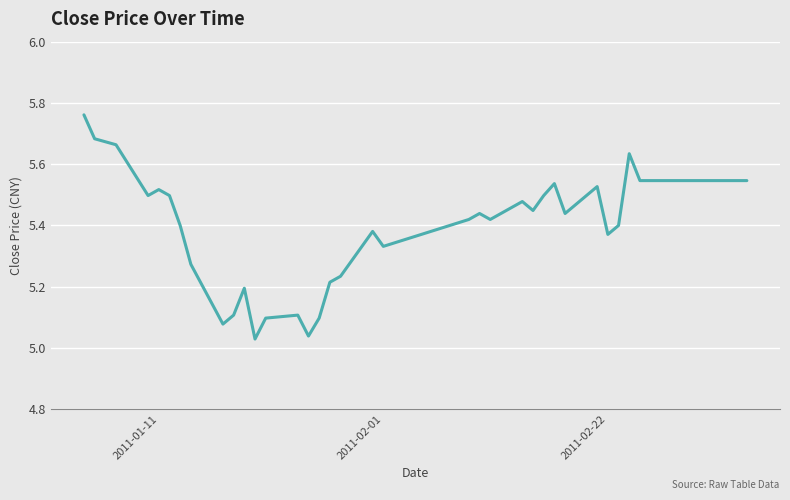

What is the difference between the maximum and minimum values?

0.7